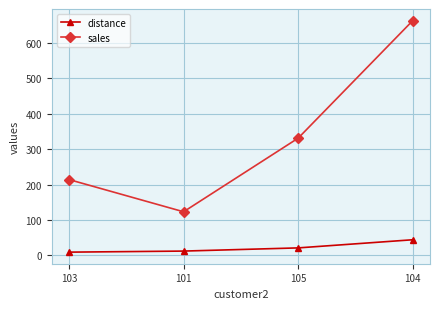

Which series has the largest range (max minus min)?

sales